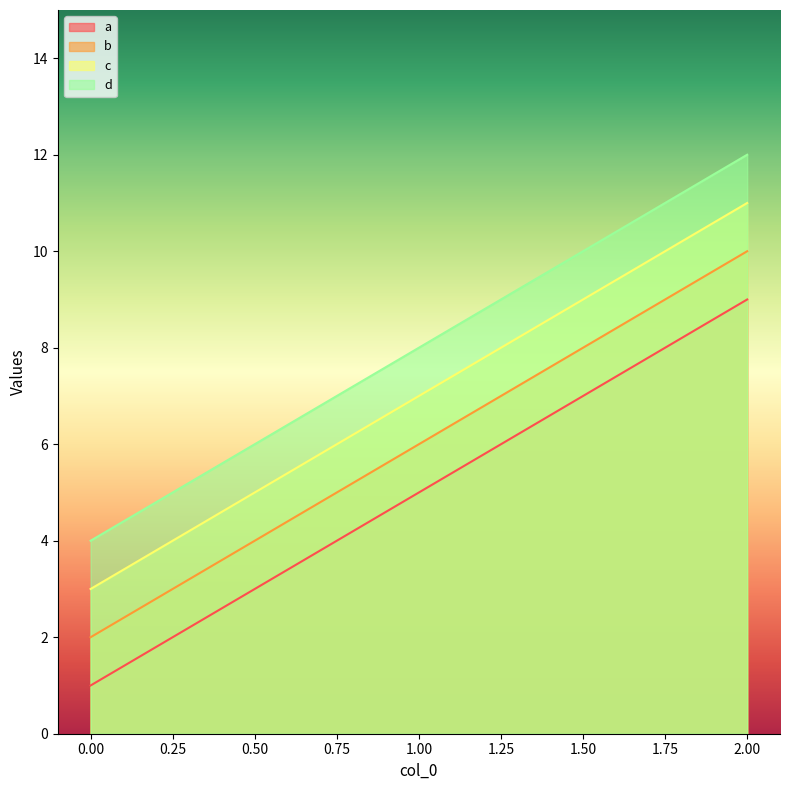

The d series shows 4 at 1. True or false?

False